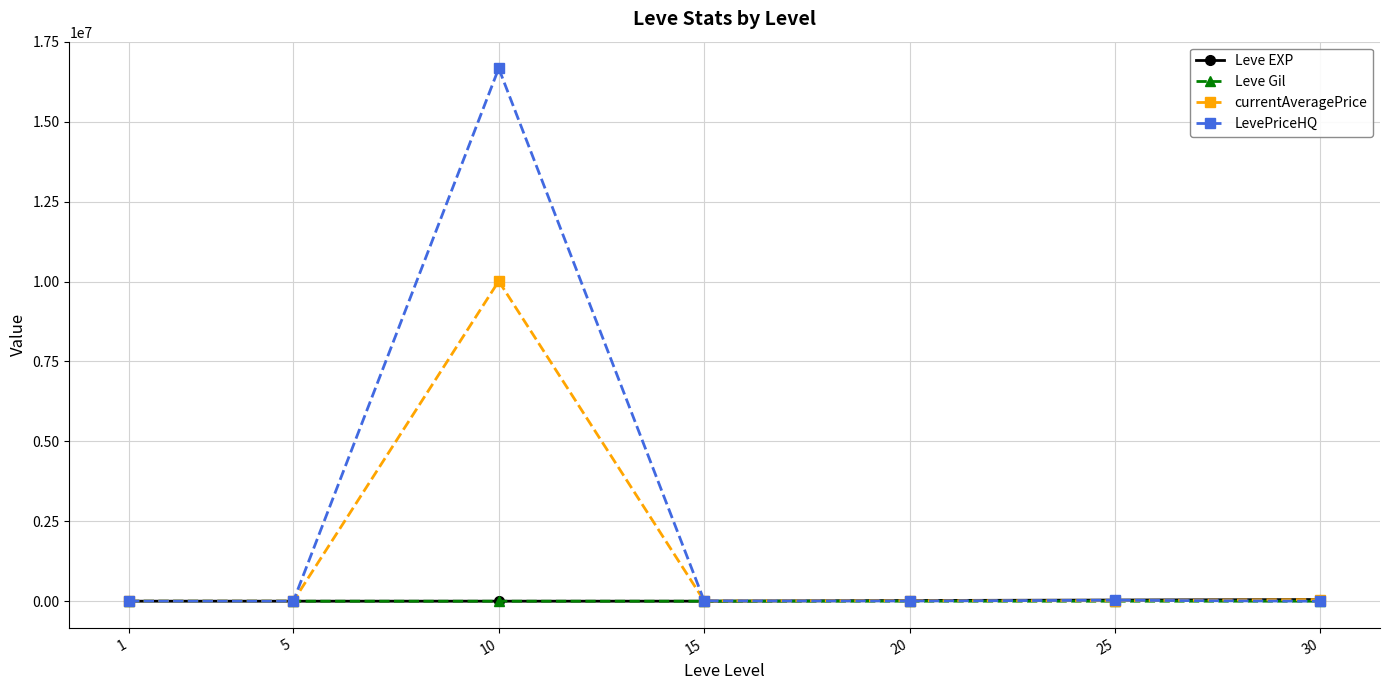

What is the sum of the currentAveragePrice values at 5 and 20?

18025